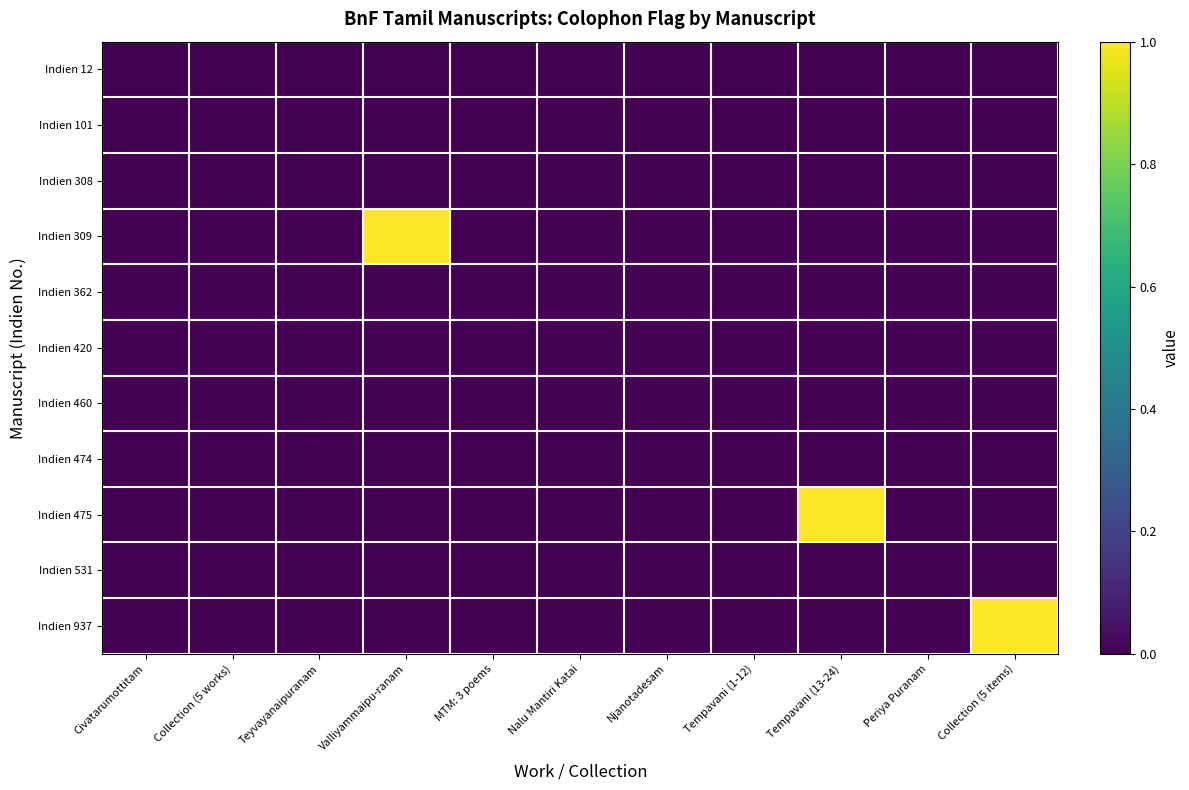

Which series has the largest range (max minus min)?

Indien 309